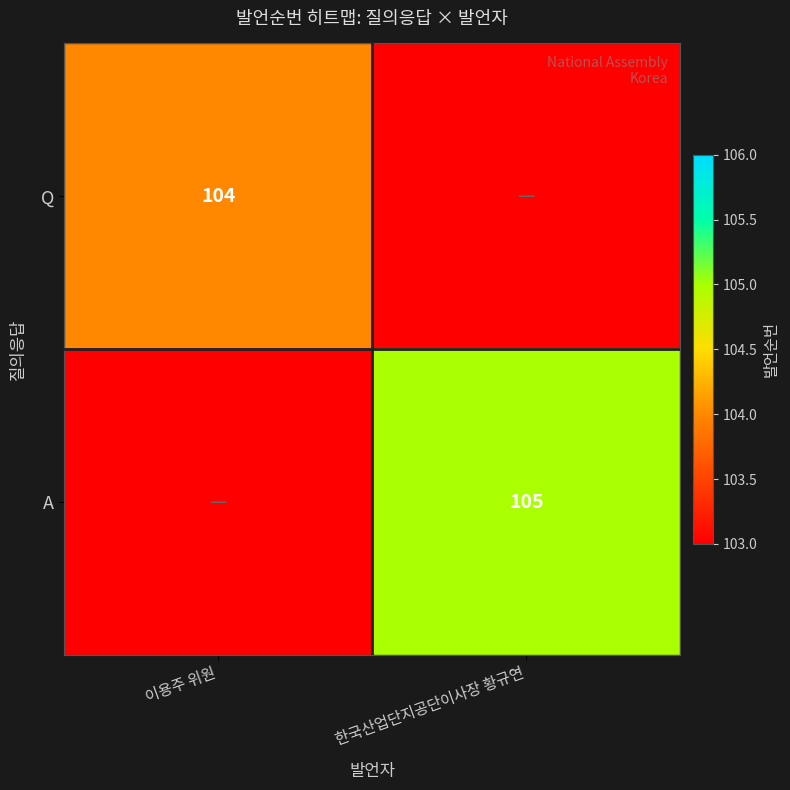

The A series shows 151 at 한국산업단지공단이사장 황규연. True or false?

False